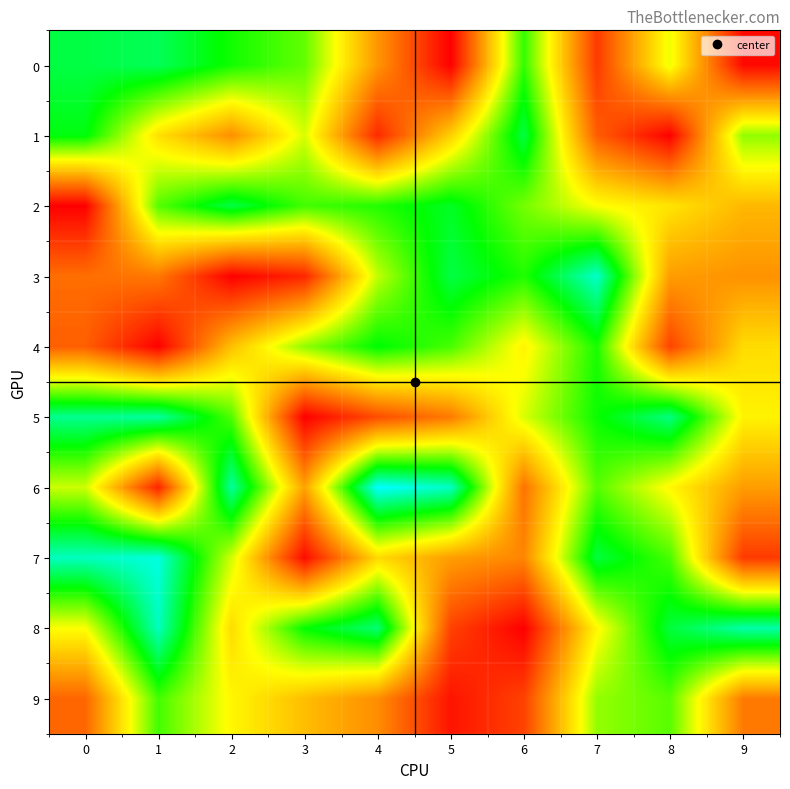

What is the spread (max minus min) of values at 4?

1703.1